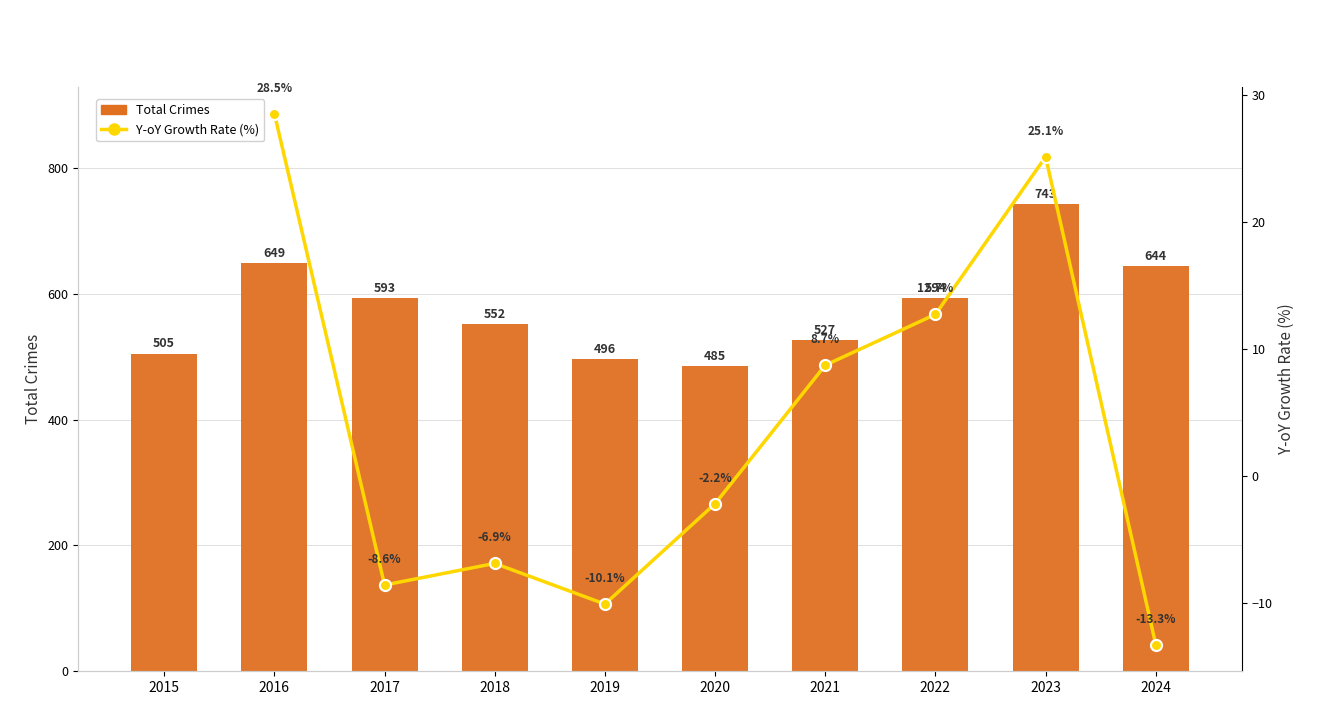

How many values exceed 593?

4